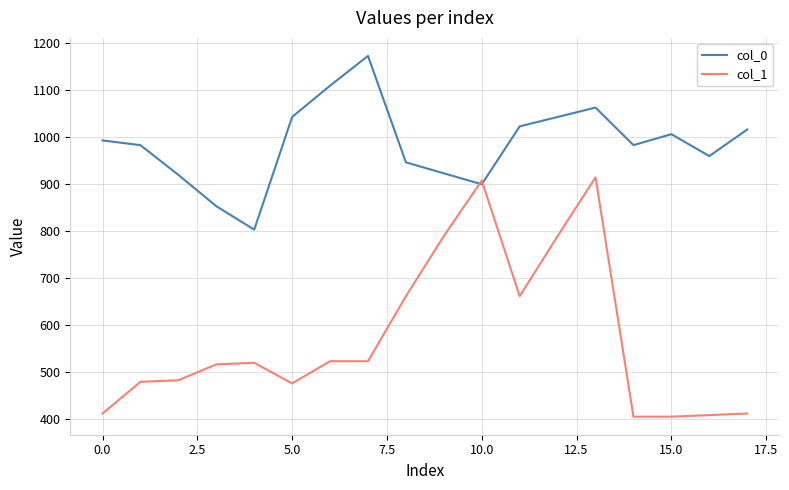

Which series has the largest range (max minus min)?

col_1